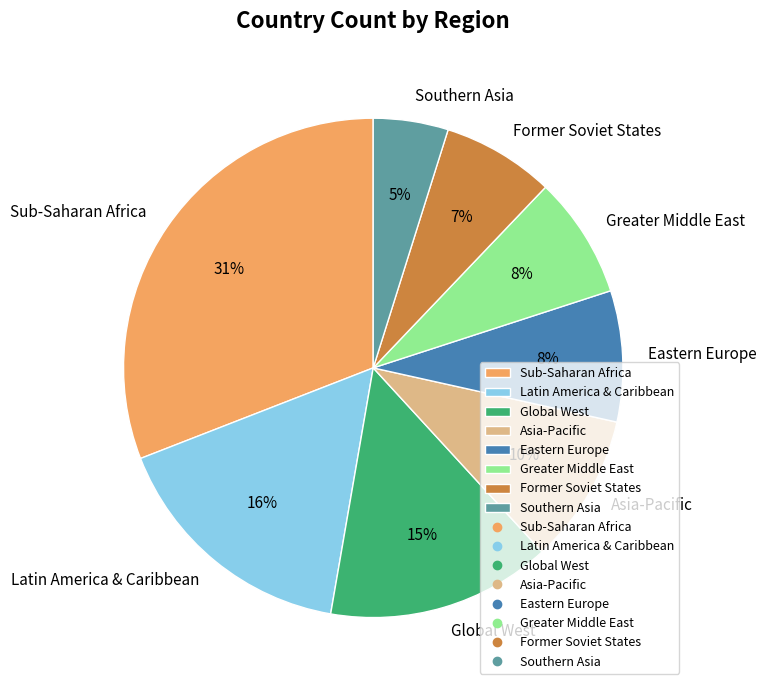

To the nearest percent, what is the combined percentage of Asia-Pacific and Eastern Europe?

18%